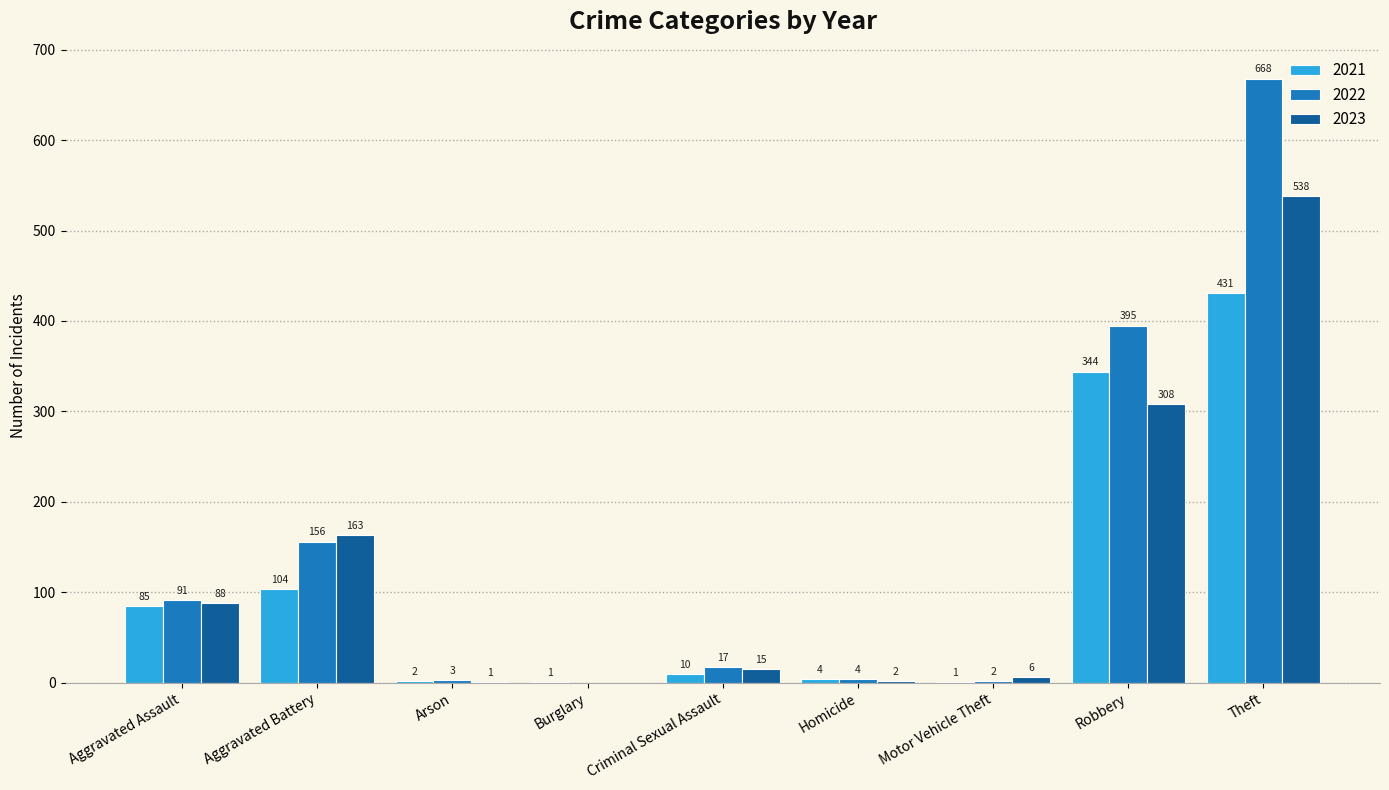

What is the sum of the 2021 values at Aggravated Assault and Homicide?

89